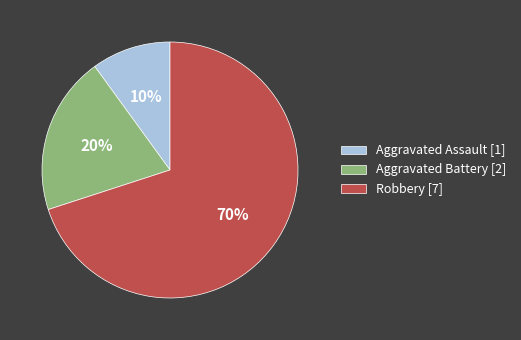

To the nearest percent, what portion does Aggravated Assault represent?

10%